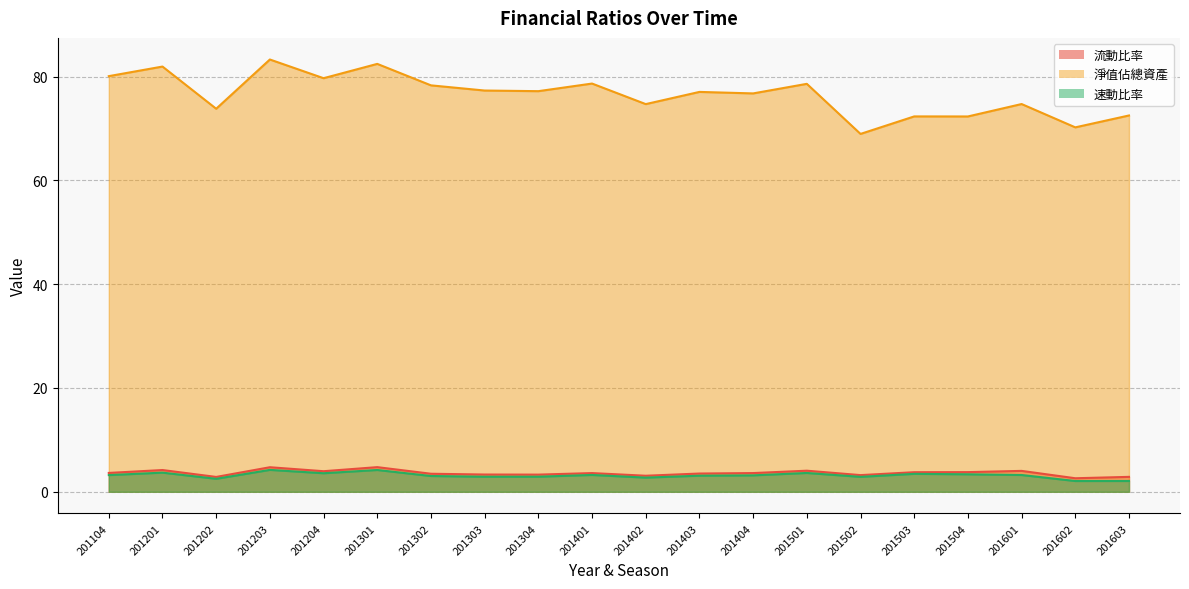

Rank the series at 201504 from lowest to highest value.

速動比率, 流動比率, 淨值佔總資產